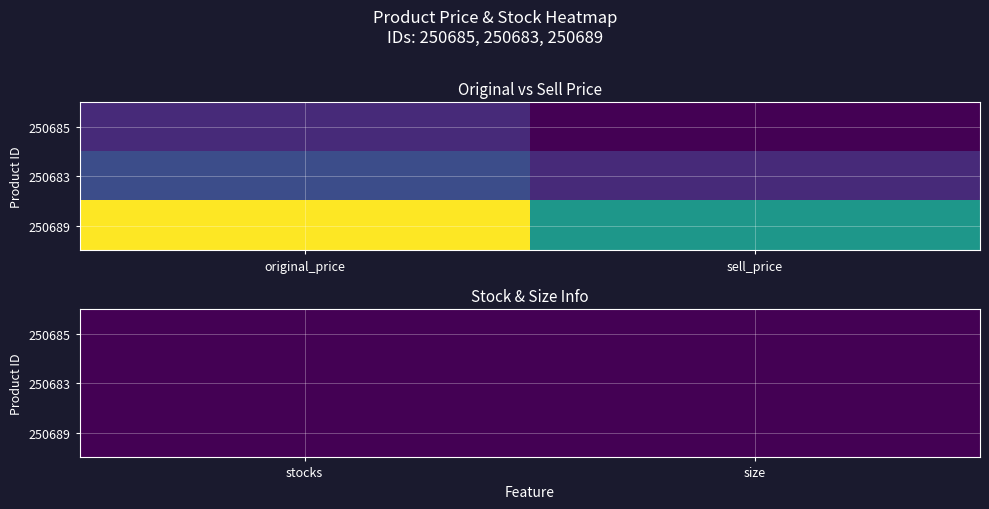

Rank the series by their average value, from lowest to highest.

250685, 250683, 250689